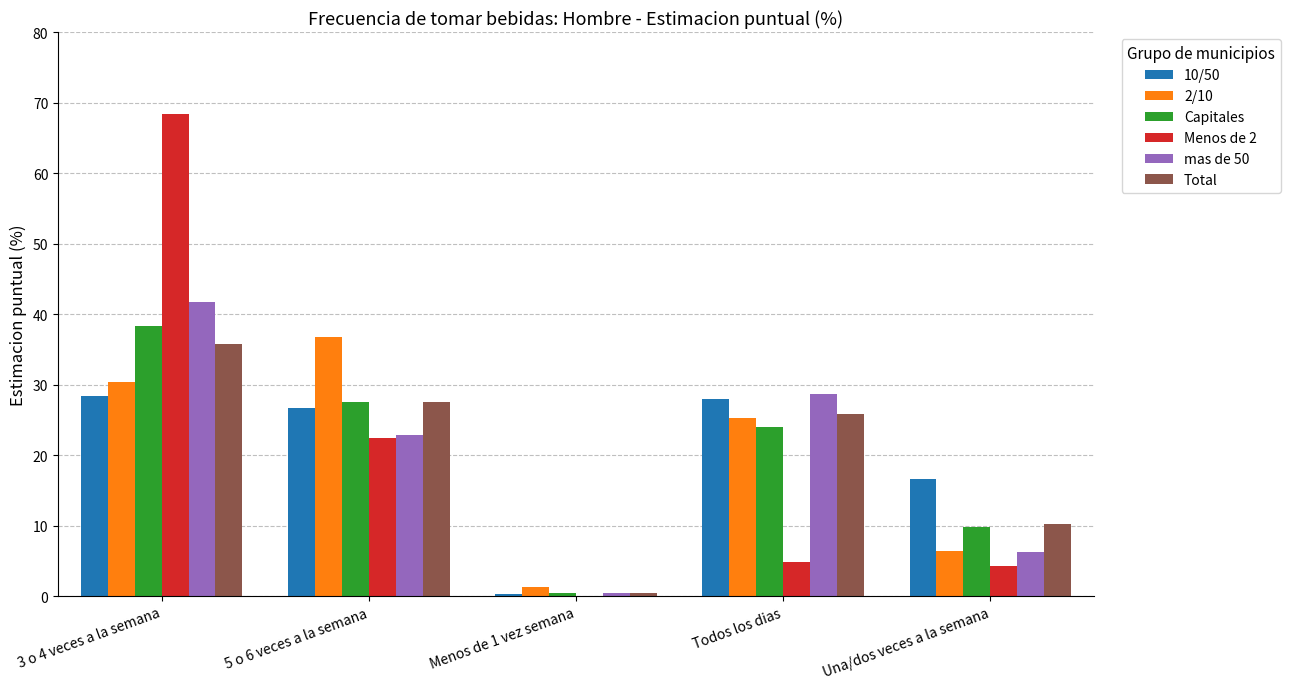

Between 3 o 4 veces a la semana and 5 o 6 veces a la semana, which series saw the biggest shift?

Menos de 2